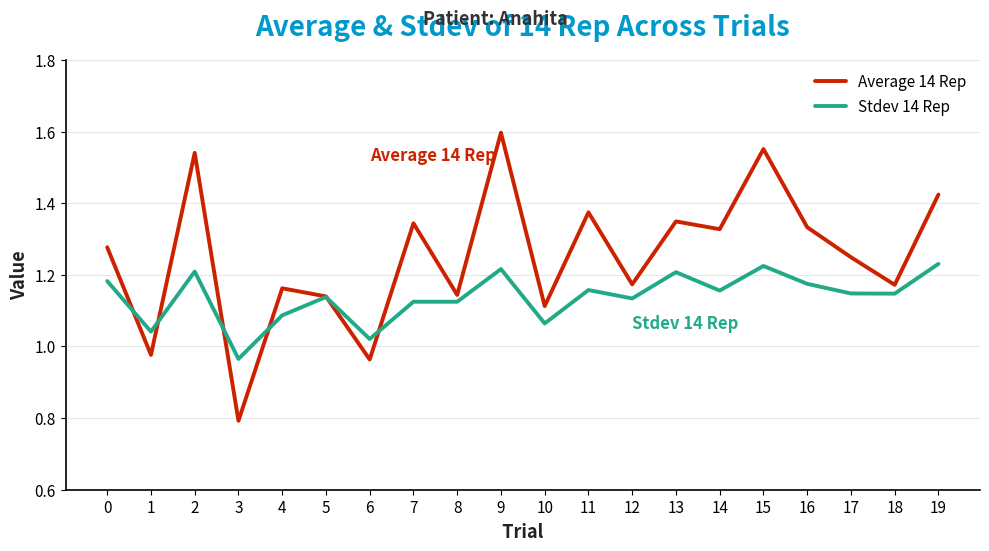

Where is the first local maximum for Stdev 14 Rep?

2